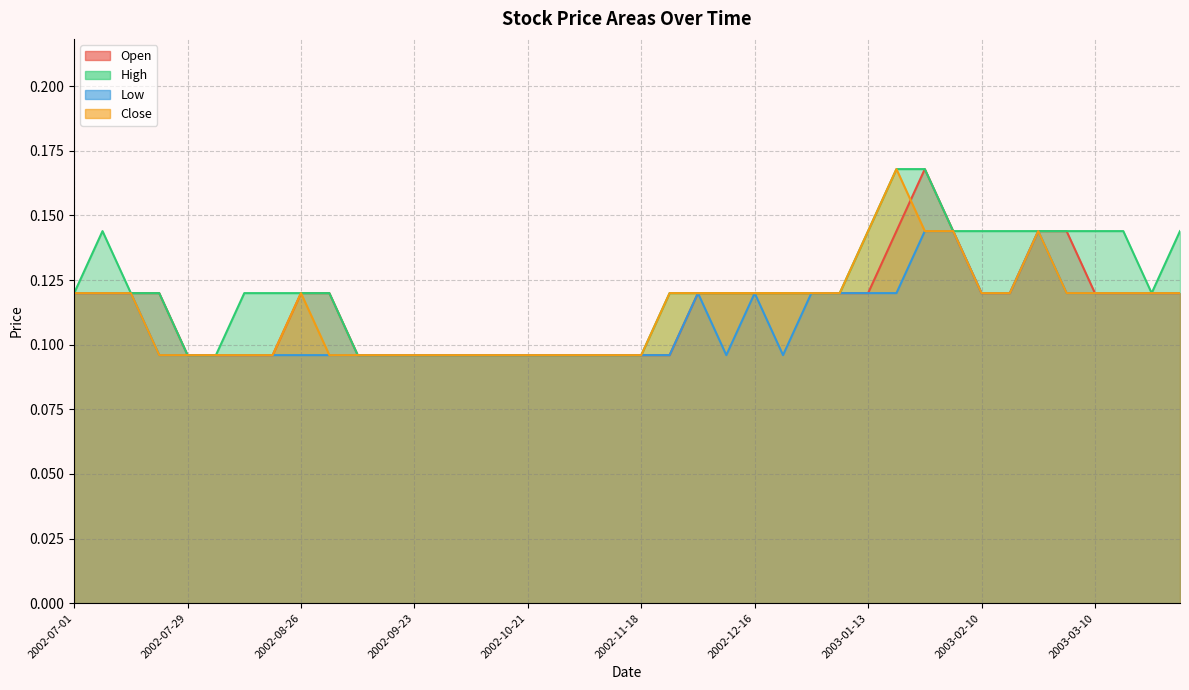

What position from the left is 2003-03-24?

39